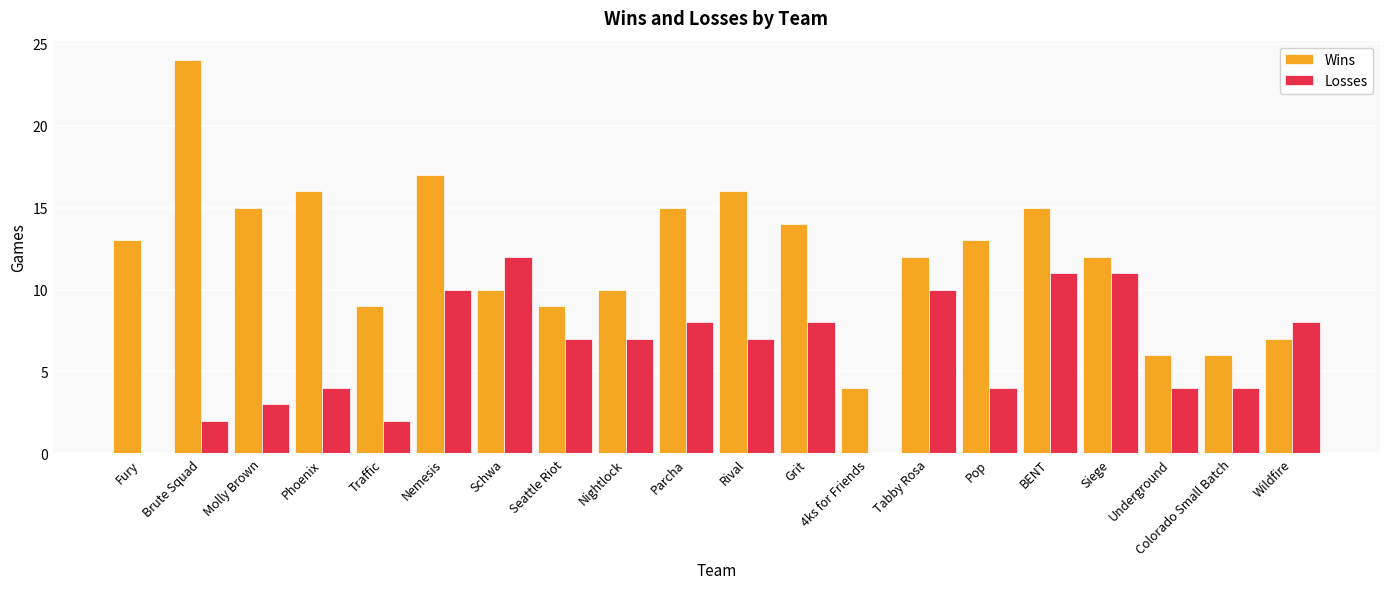

Reading right to left, list all the values displayed in this chart.

Wins: Wildfire=7	Colorado Small Batch=6	Underground=6	Siege=12	BENT=15	Pop=13	Tabby Rosa=12	4ks for Friends=4	Grit=14	Rival=16	Parcha=15	Nightlock=10	Seattle Riot=9	Schwa=10	Nemesis=17	Traffic=9	Phoenix=16	Molly Brown=15	Brute Squad=24	Fury=13
Losses: Wildfire=8	Colorado Small Batch=4	Underground=4	Siege=11	BENT=11	Pop=4	Tabby Rosa=10	4ks for Friends=0	Grit=8	Rival=7	Parcha=8	Nightlock=7	Seattle Riot=7	Schwa=12	Nemesis=10	Traffic=2	Phoenix=4	Molly Brown=3	Brute Squad=2	Fury=0